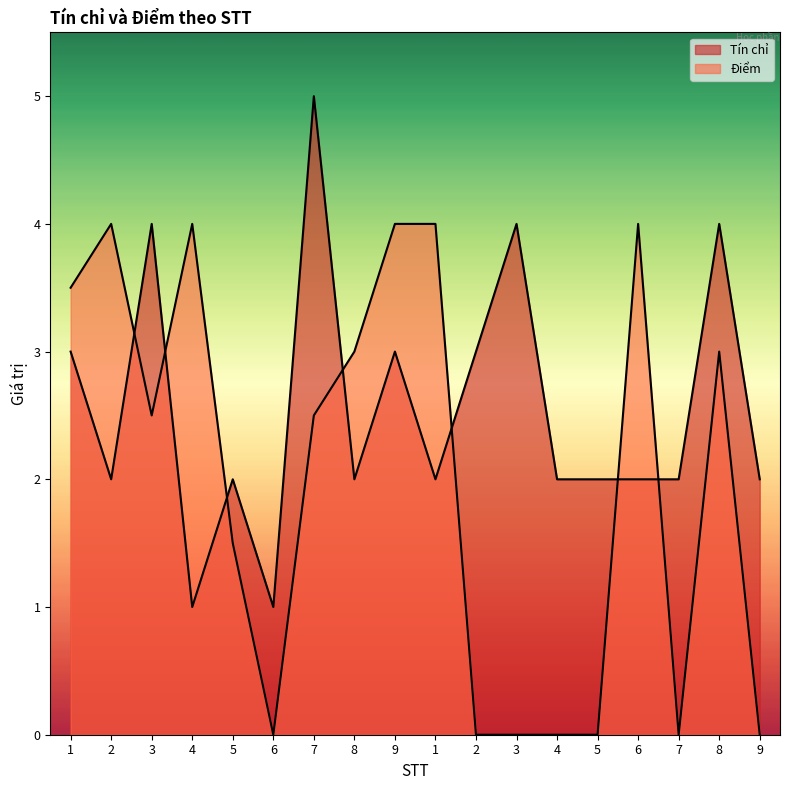

List the series in order of their overall mean, highest first.

Tín chỉ, Điểm